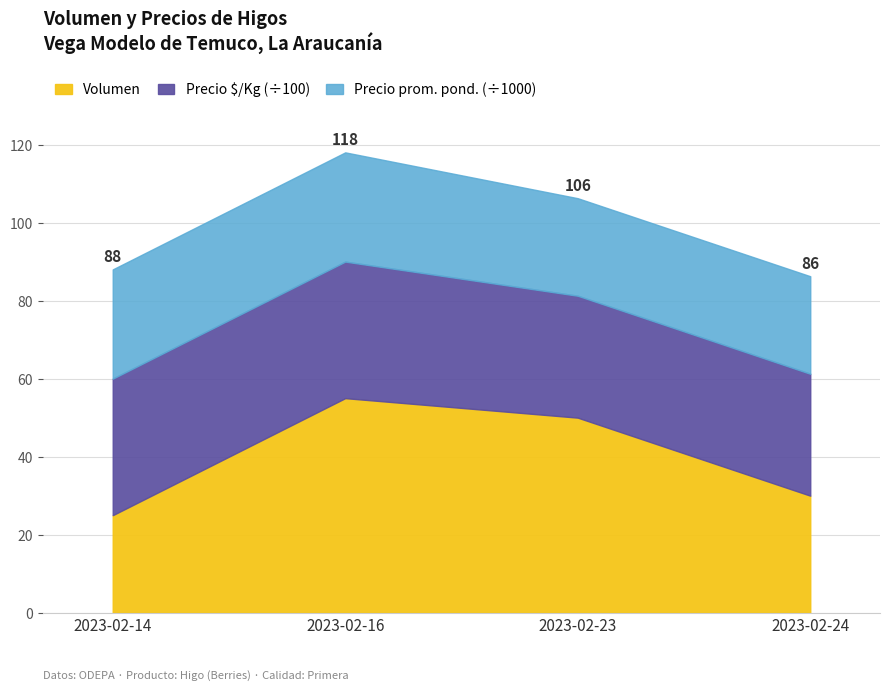

What are all the series names shown in the legend?

Volumen, Precio $/Kg (÷100), Precio prom. pond. (÷1000)